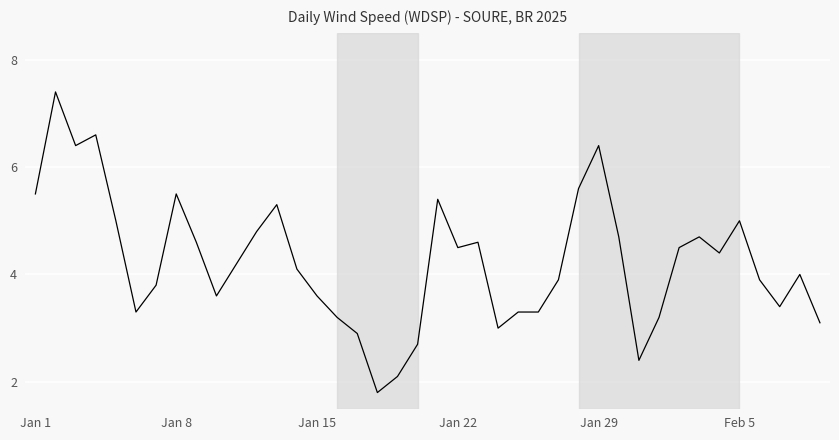

What is the maximum value shown in the chart?

7.4